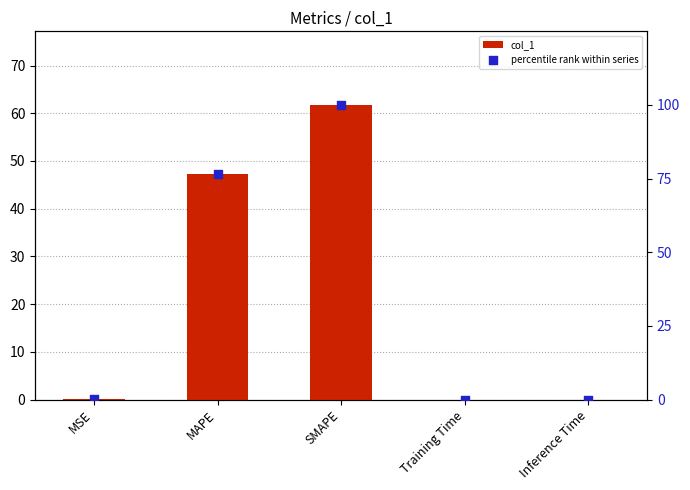

Which series has the largest total across all categories?

percentile rank within series